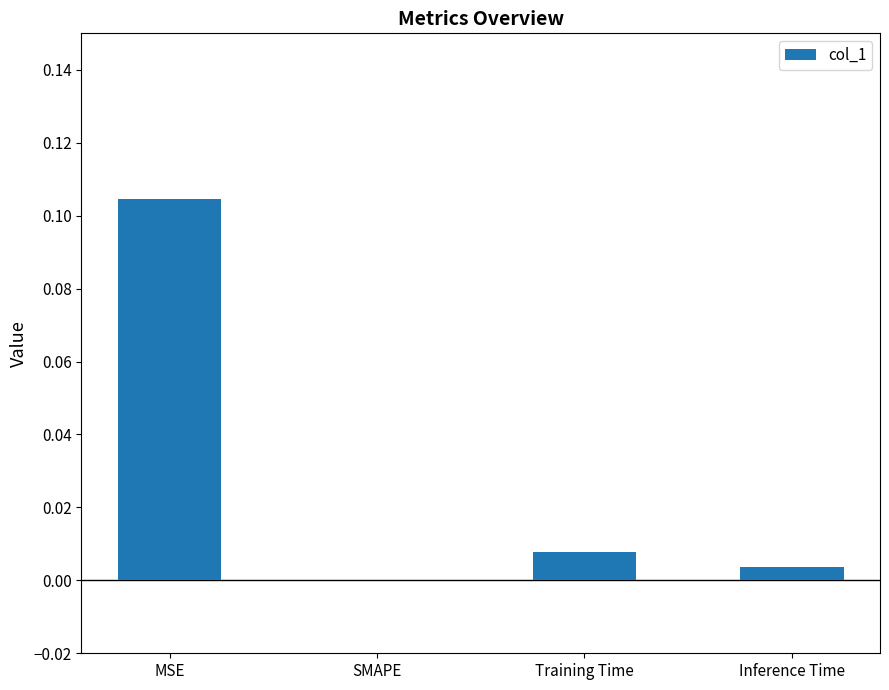

Where is the data nearest to the value 0?

SMAPE